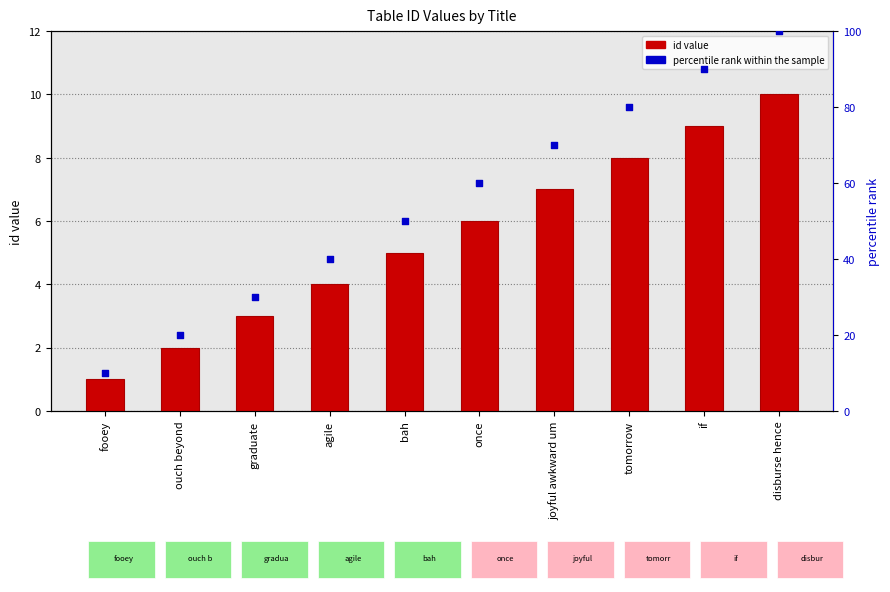

Which series reaches the minimum Y coordinate?

id